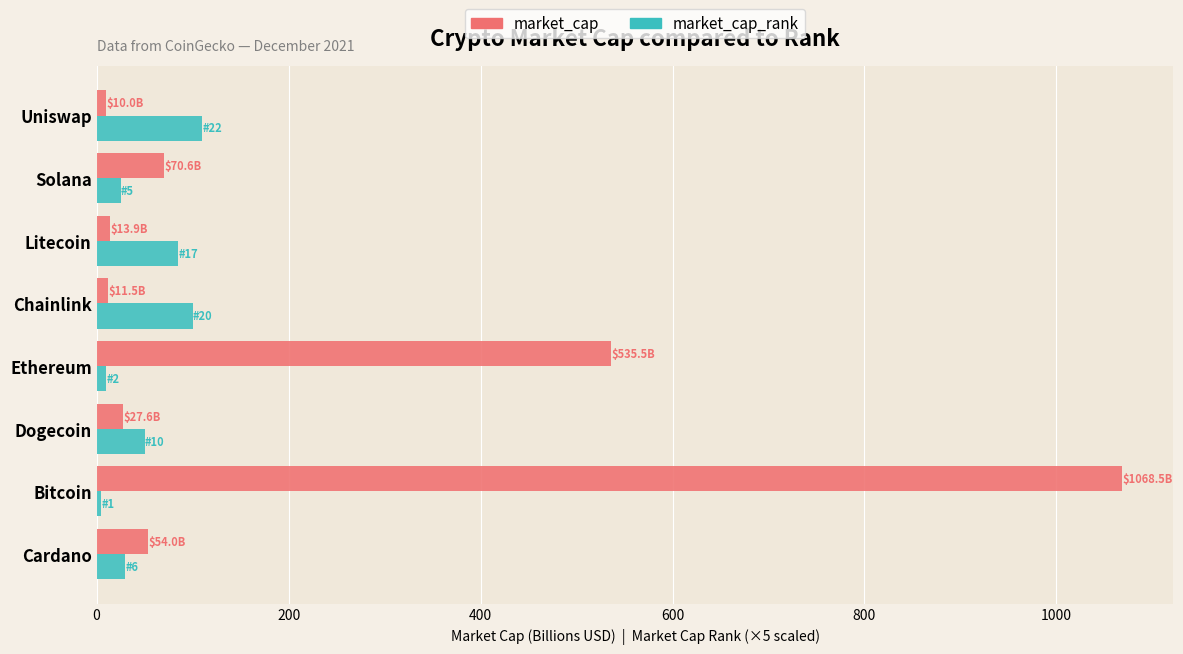

At which category does the chart reach its peak across all series?

Bitcoin